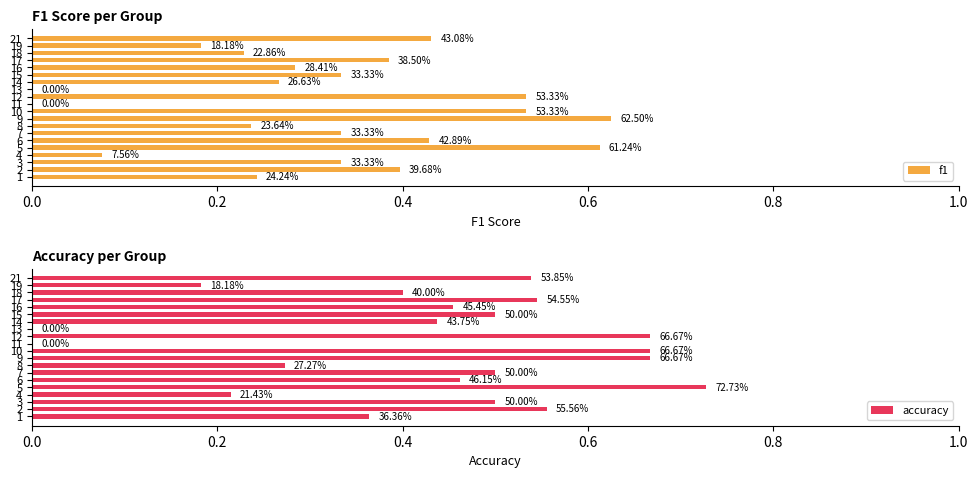

Rank the series by their maximum value, from highest to lowest.

accuracy, f1